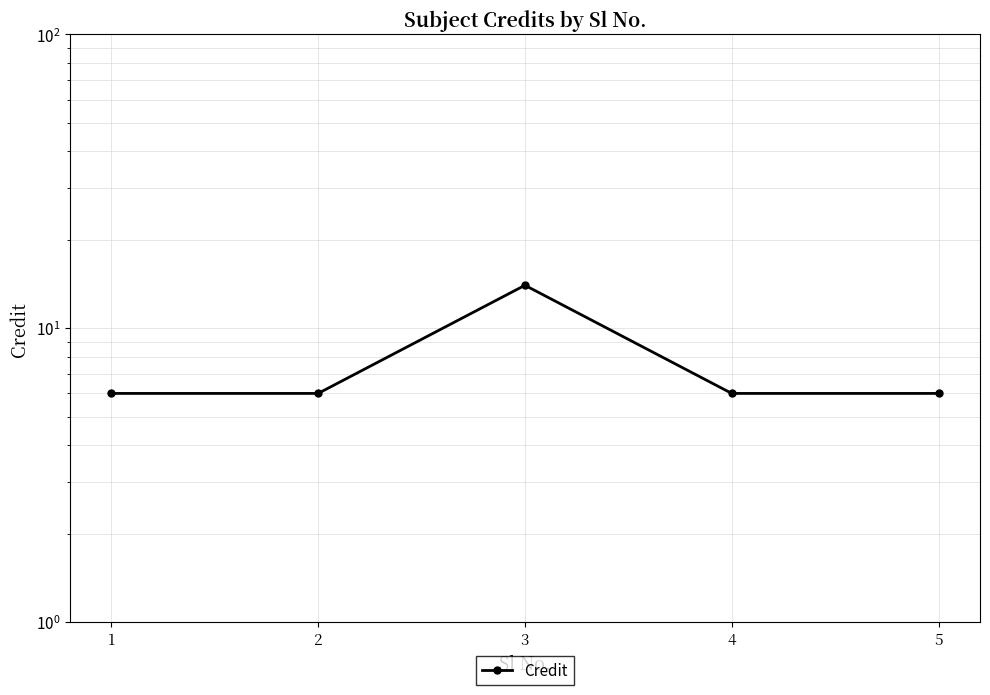

Is it true that the value at 3 is 21?

False